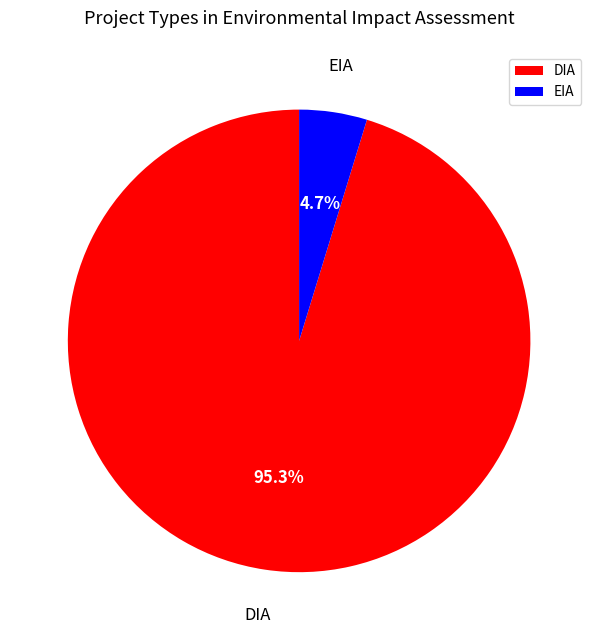

What is the largest slice in the pie chart?

DIA